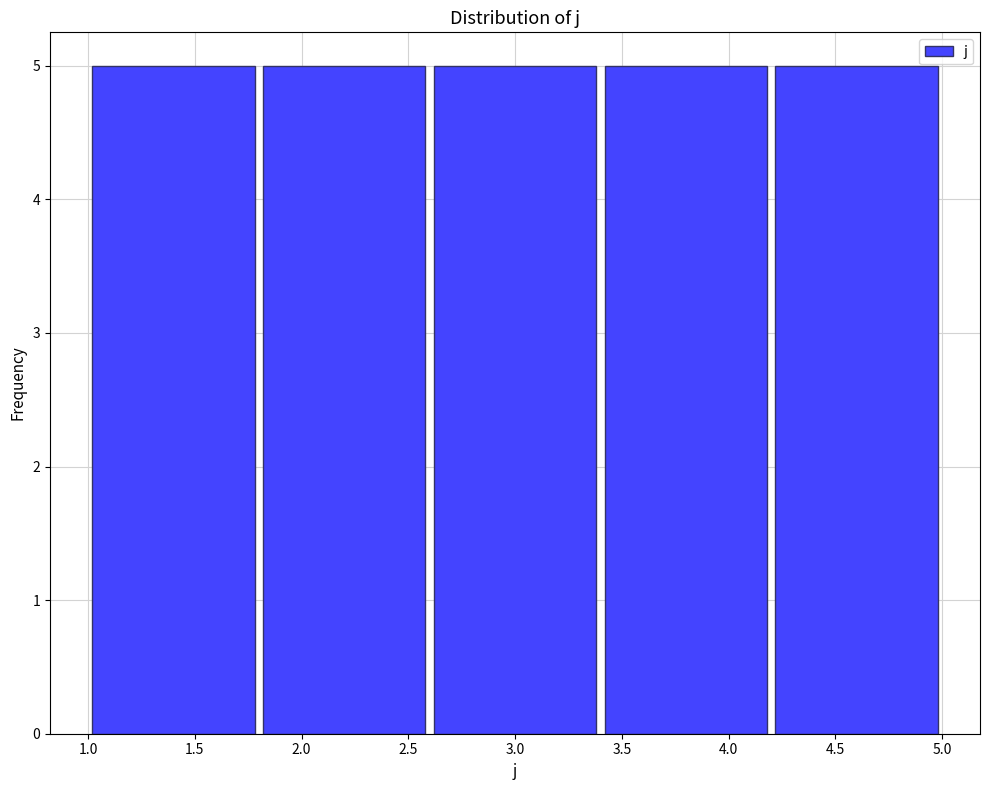

Reading left to right, list every bar in this chart as the range it spans on the x-axis followed by its height. The values are not printed on the chart, so give them approximately, as read against the axis.

1.0 to 1.8: 5
1.8 to 2.6: 5
2.6 to 3.4: 5
3.4 to 4.2: 5
4.2 to 5.0: 5